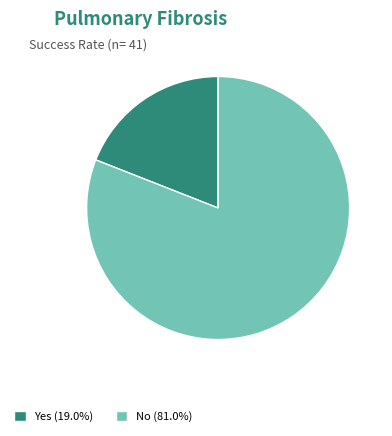

Do No (81.0%) and Yes (19.0%) together represent more than half of the pie?

Yes